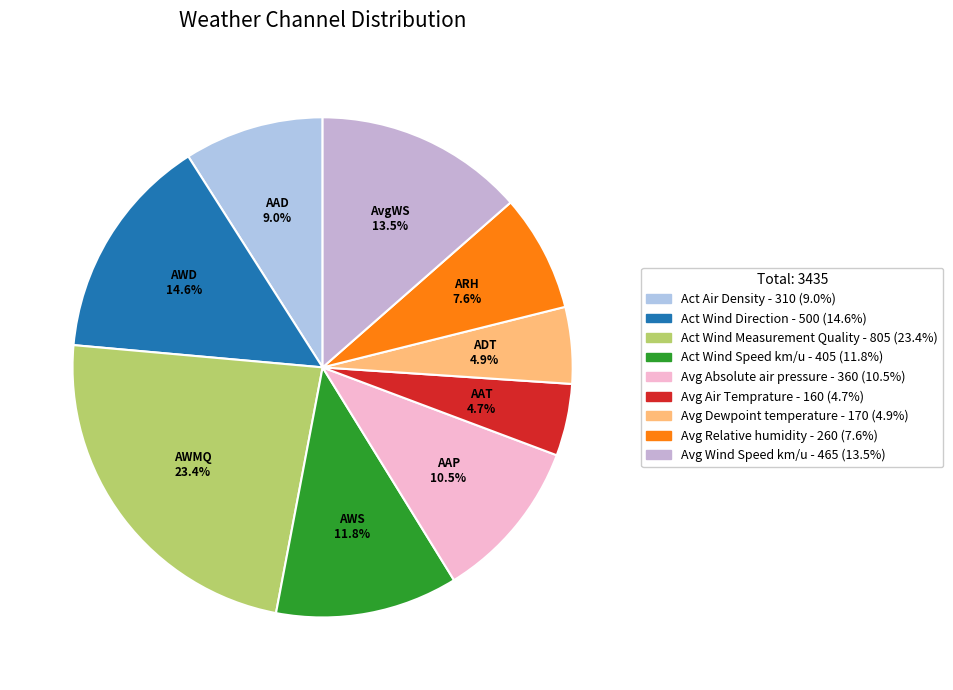

Combined, what portion of the pie is Act Wind Measurement Quality and Act Wind Direction?

38.0%